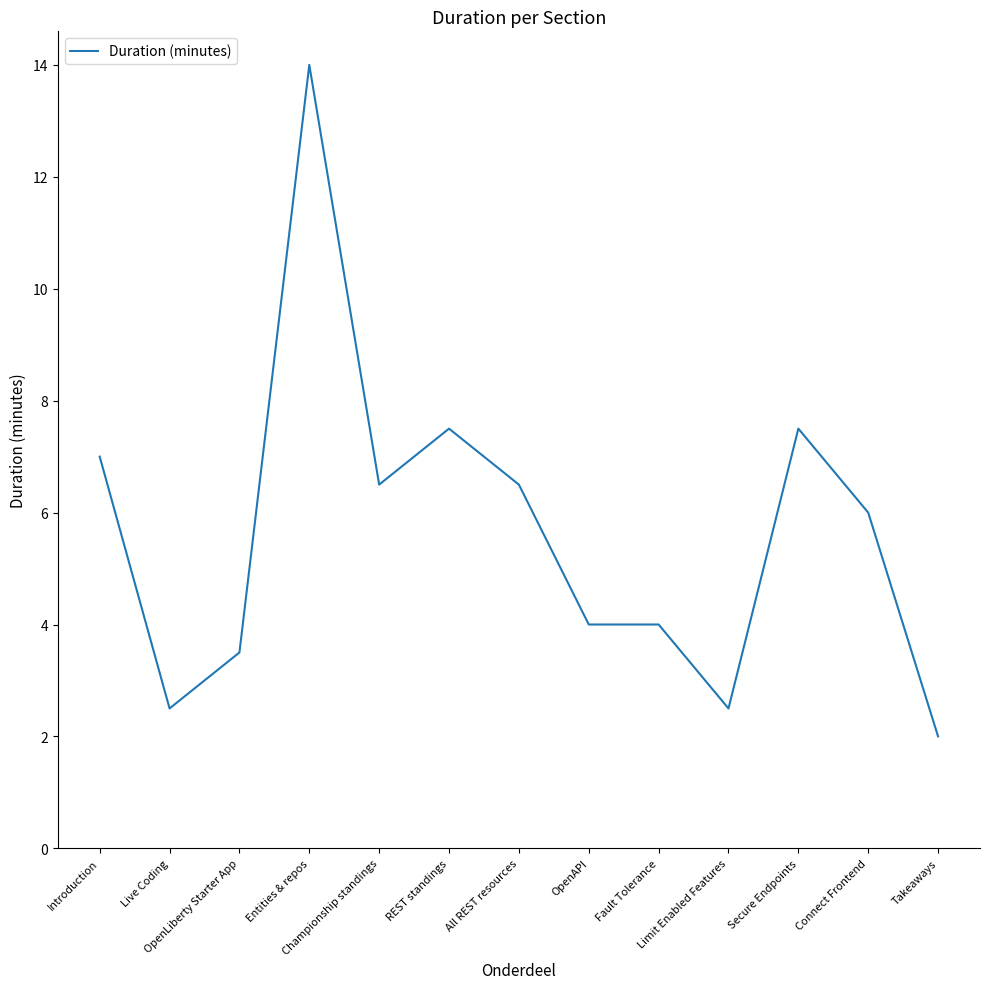

Does the chart display data point markers on the line(s)?

No